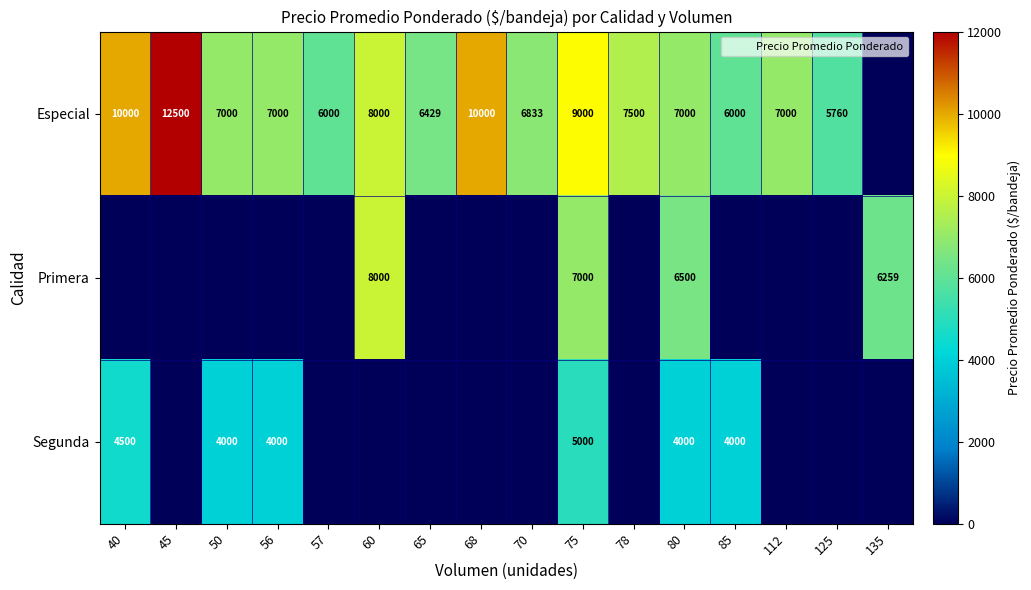

Between 78 and 112, which series saw the biggest shift?

Especial